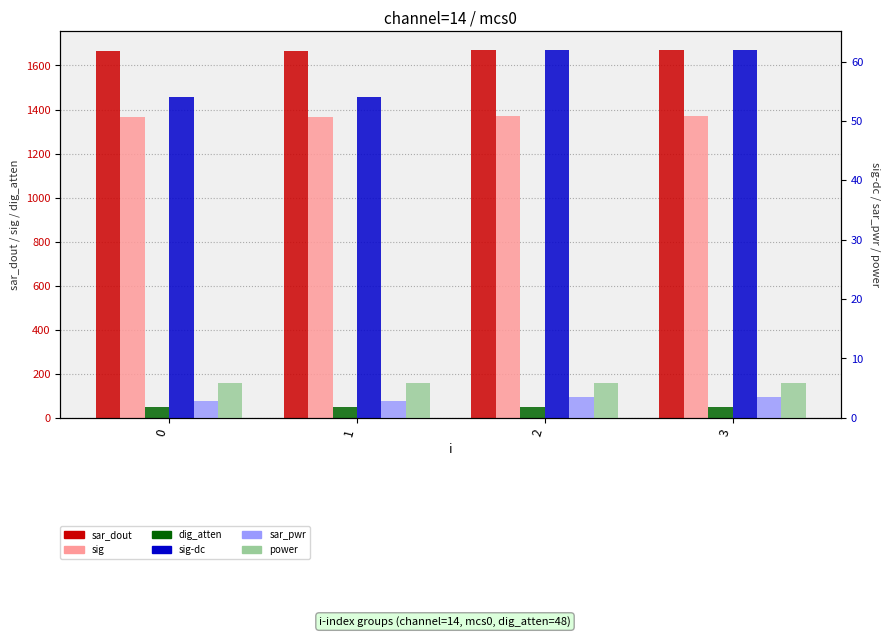

What is the sum of the sig values at 3 and 2?

2744.0